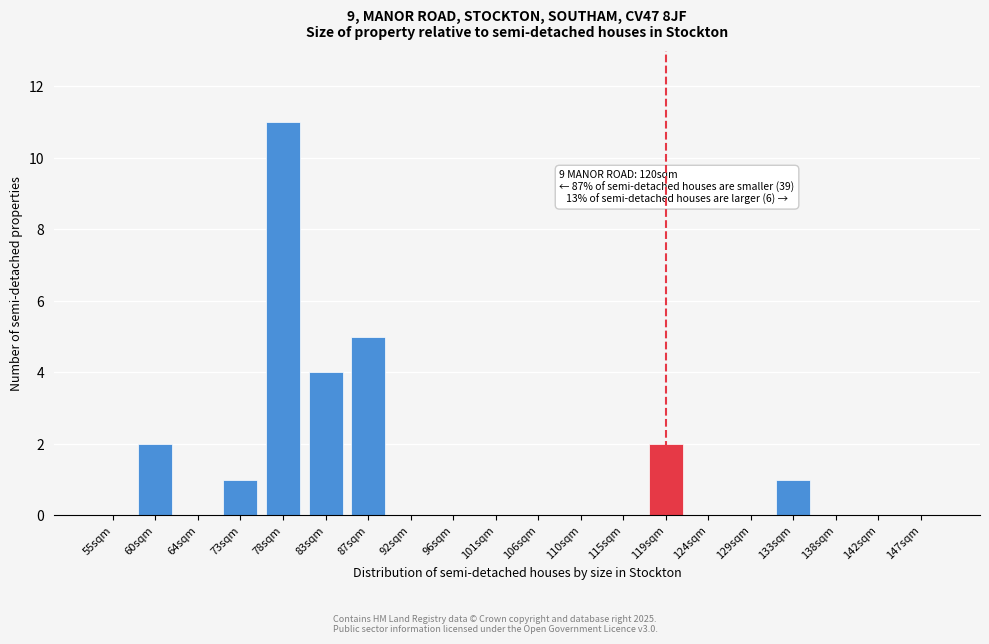

Reading left to right, extract all data points from this chart.

55sqm=0	60sqm=2	64sqm=0	73sqm=1	78sqm=11	83sqm=4	87sqm=5	92sqm=0	96sqm=0	101sqm=0	106sqm=0	110sqm=0	115sqm=0	119sqm=2	124sqm=0	129sqm=0	133sqm=1	138sqm=0	142sqm=0	147sqm=0